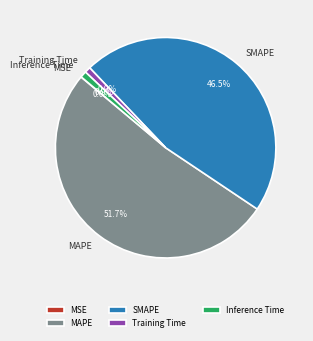

Approximately how many times larger is the value at SMAPE compared to MAPE?

0.9